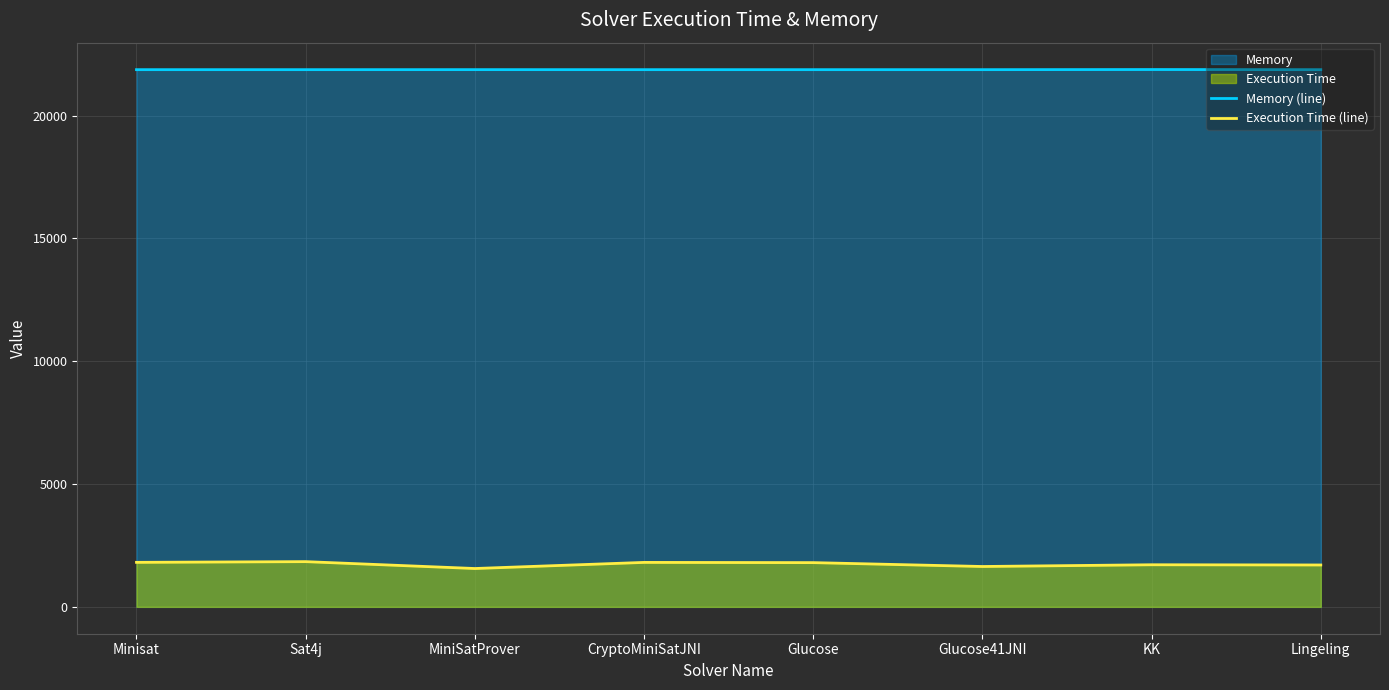

Which series has the largest total across all categories?

Memory (line)